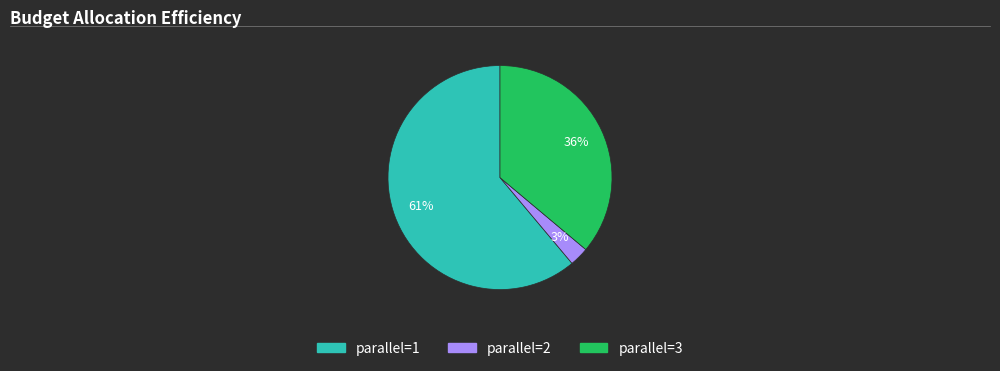

To the nearest percent, what is the average slice percentage?

33%